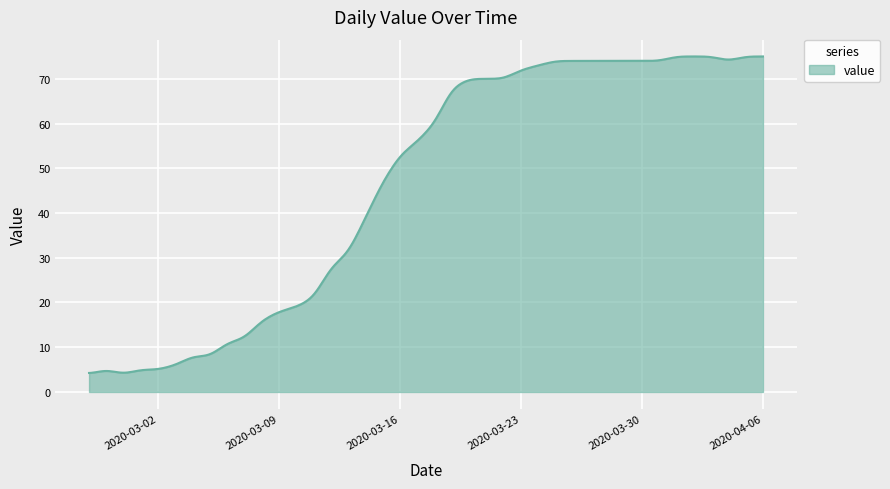

Does the chart display data point markers on the line(s)?

No